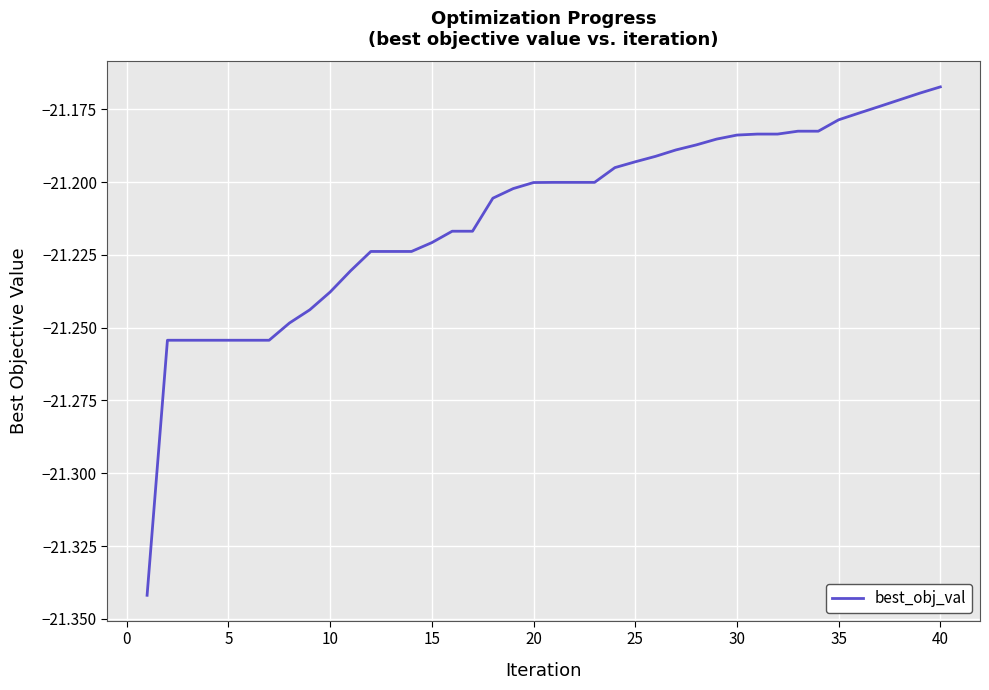

What is the average value?

-21.2